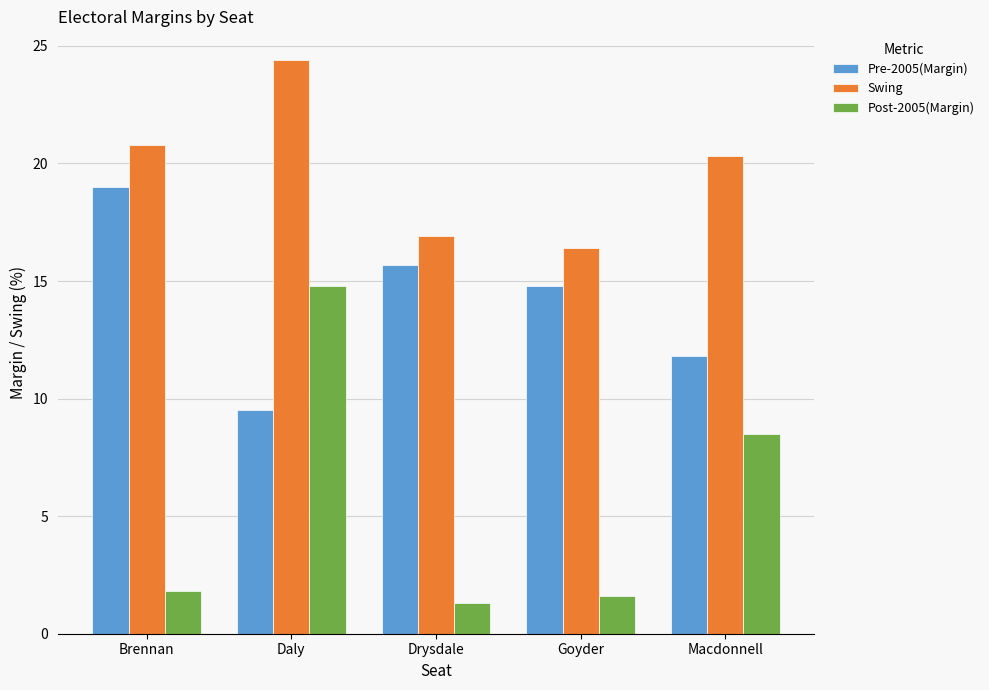

What is the total value across all series at Daly?

48.7